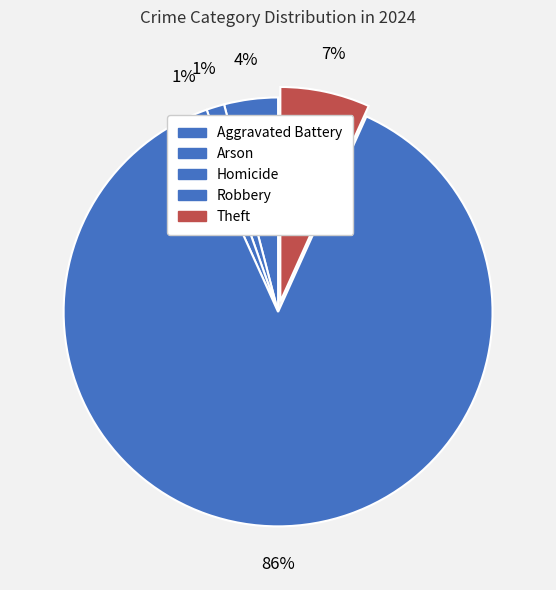

To the nearest percent, what is the difference between the Theft and Aggravated Battery slice percentages?

3%